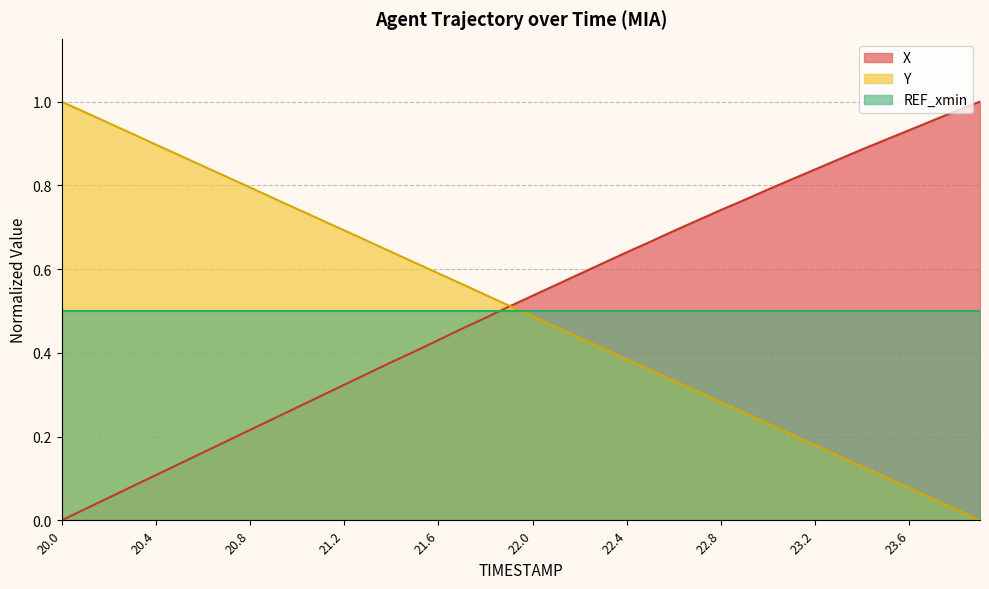

True or false: Y and REF_xmin cross at least once.

True